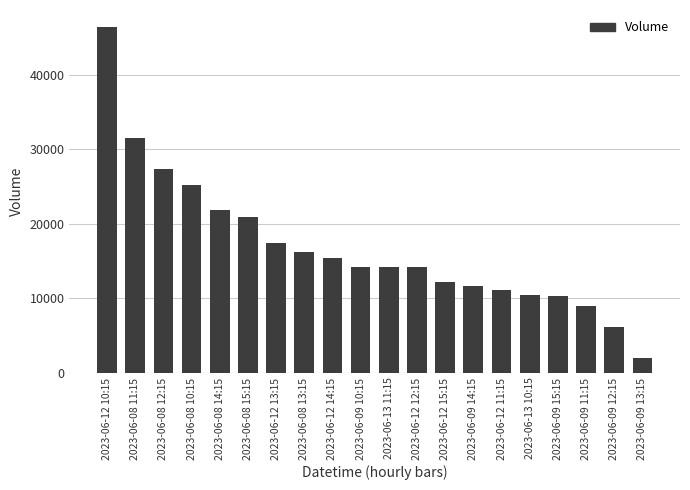

What is the label of the 11th bar from the left?

2023-06-13 11:15